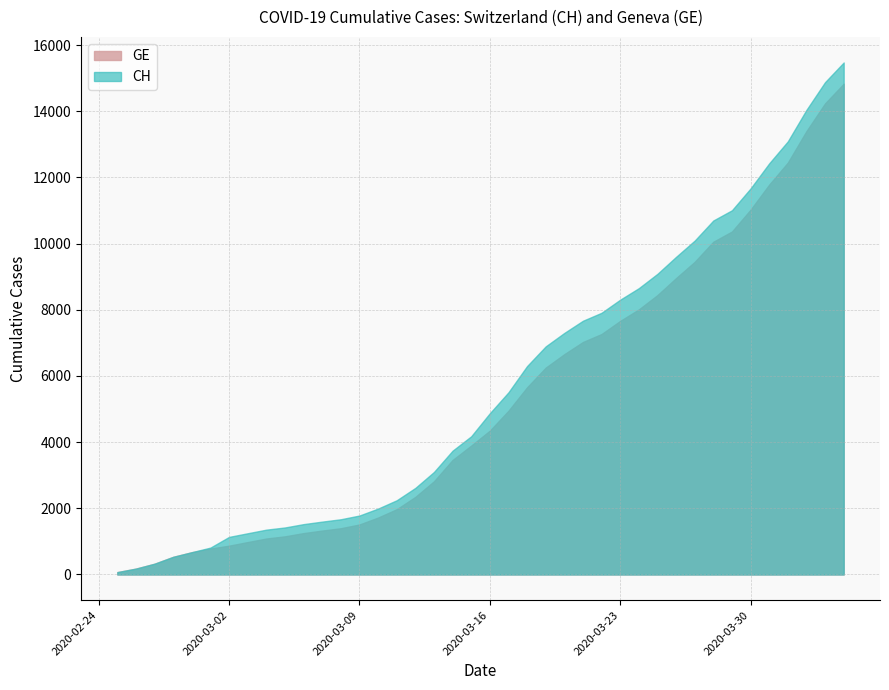

Which series has the widest spread of values?

CH